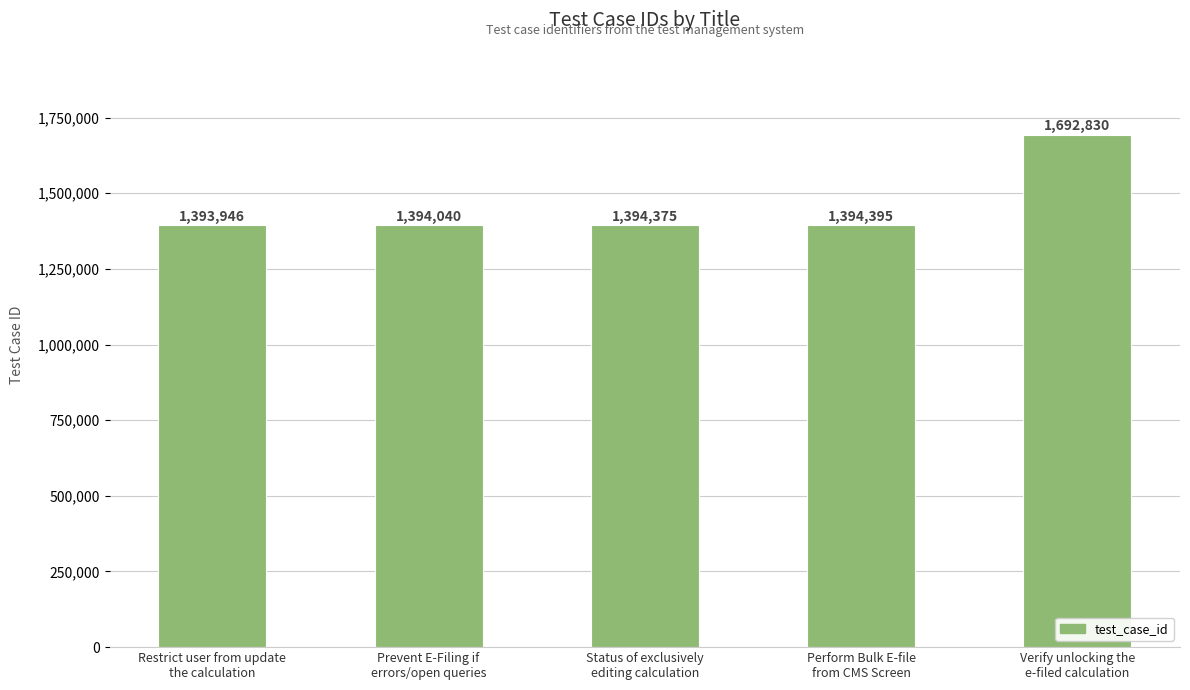

What is the label of the 1st bar from the left?

Restrict user from update
the calculation